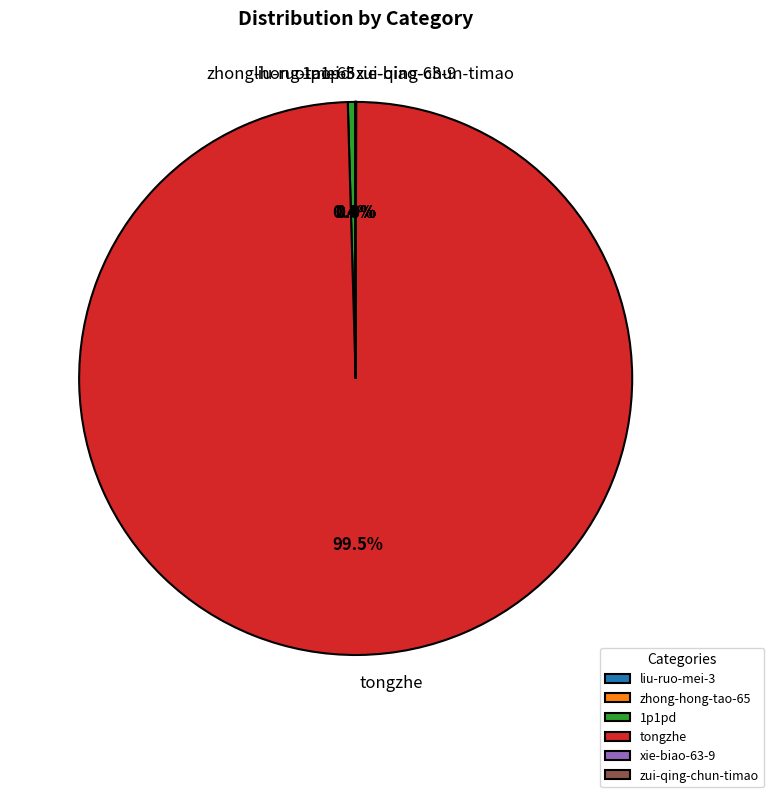

What portion of the pie excludes 1p1pd?

99.6%